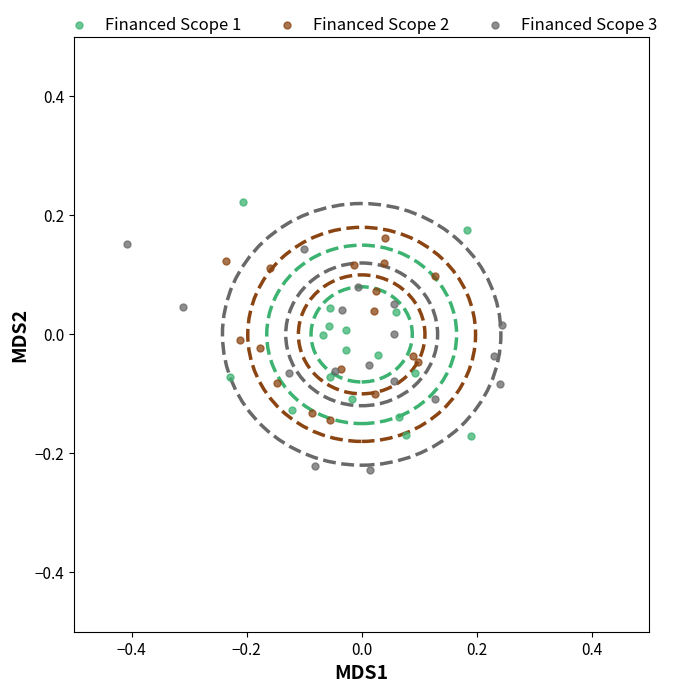

Which series contains the lowest Y value?

Financed Scope 3